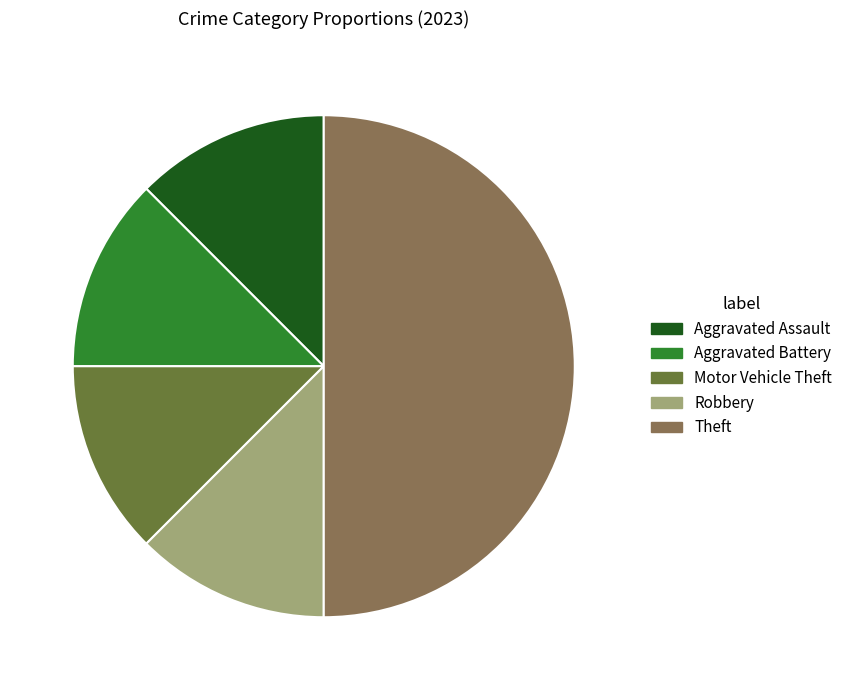

True or false: Motor Vehicle Theft accounts for 1% of the total.

False